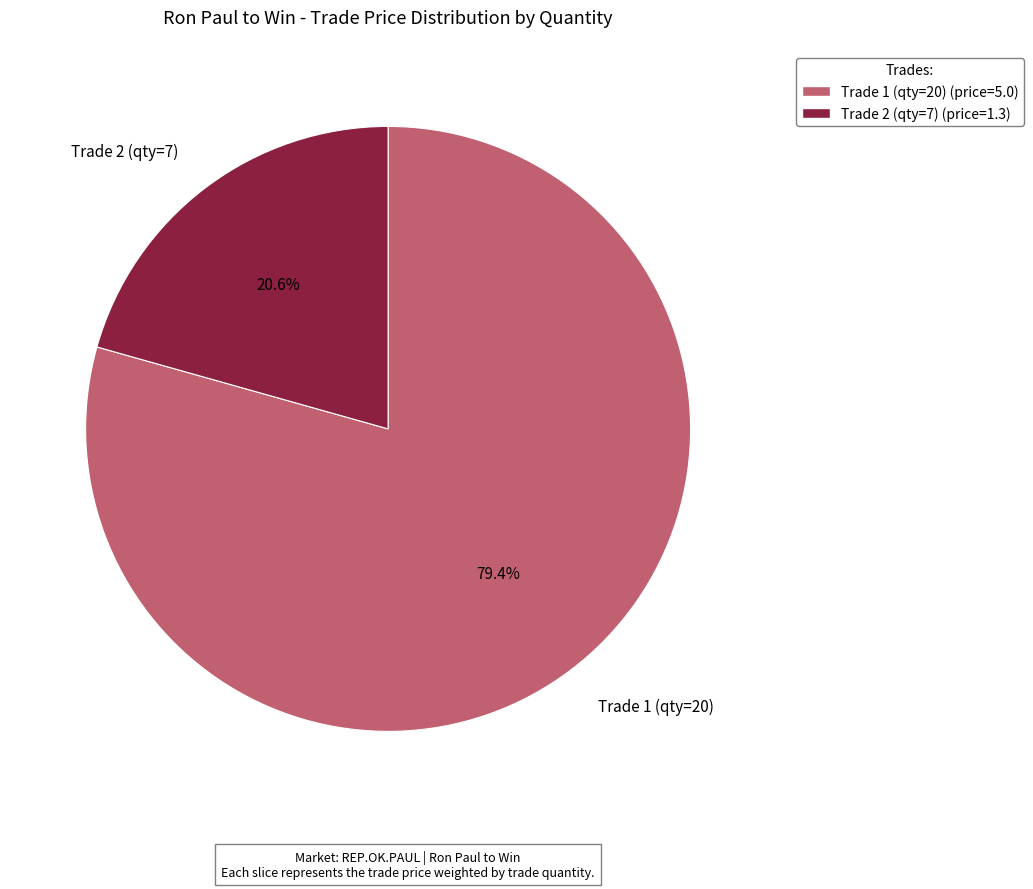

Rank the categories by value from highest to lowest.

Trade 1 (qty=20), Trade 2 (qty=7)